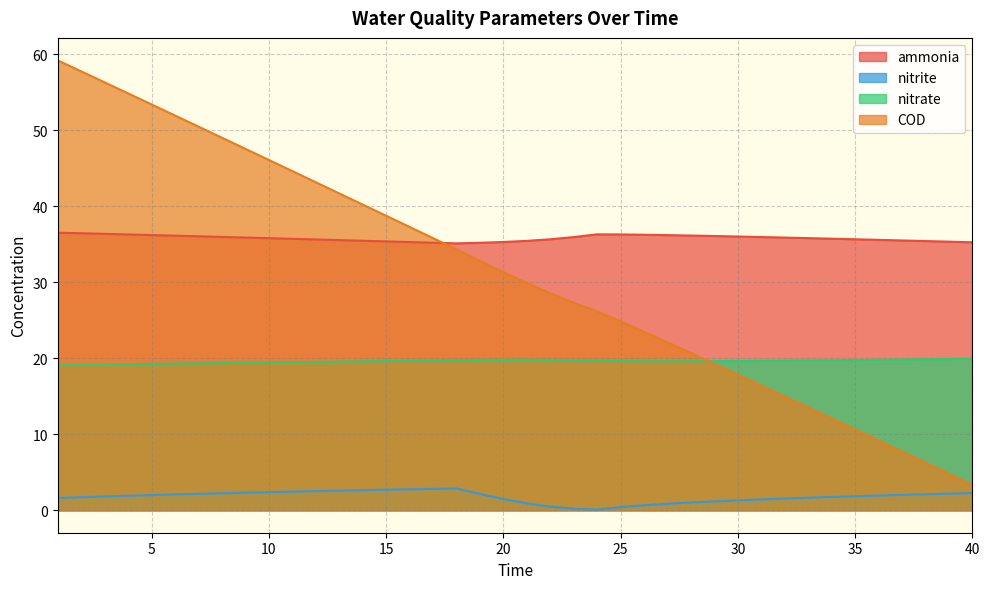

True or false: nitrate and nitrite intersect in this chart.

False